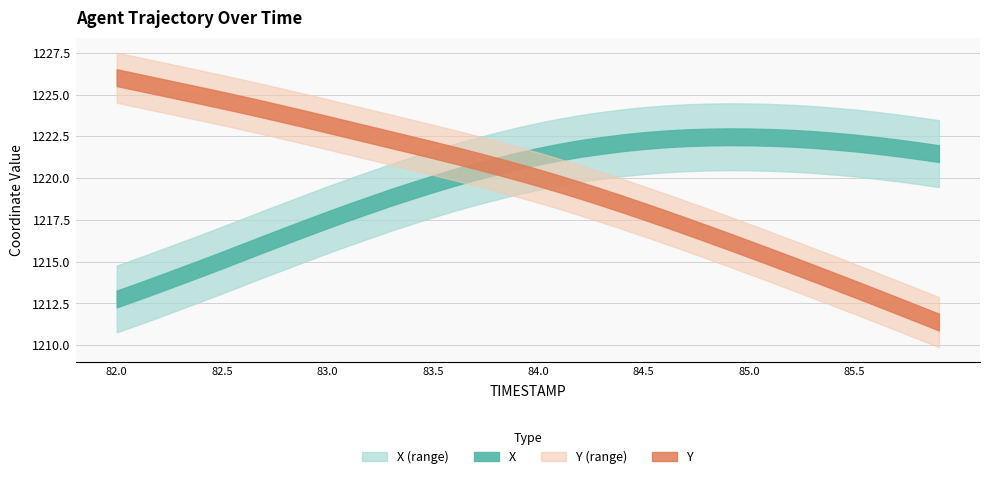

Is it true that X equals 1222.0 at 85.6?

True